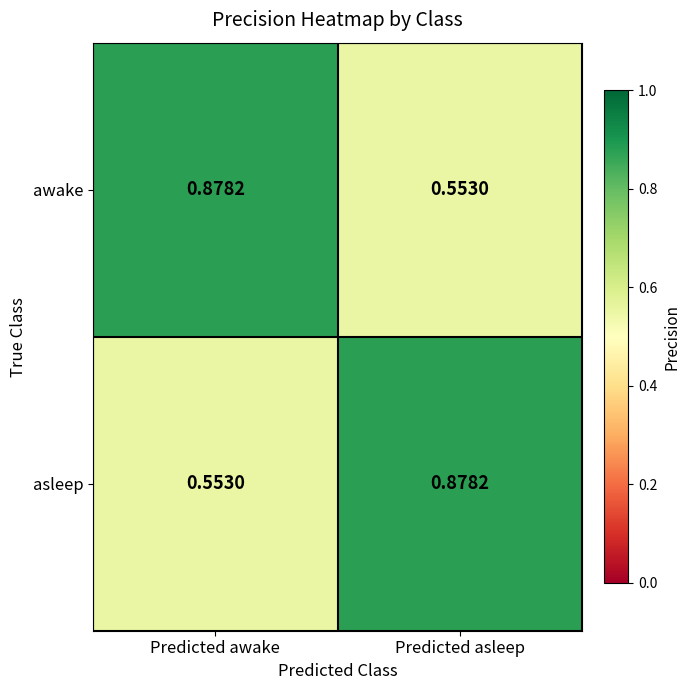

At which label does asleep reach its peak?

Predicted asleep